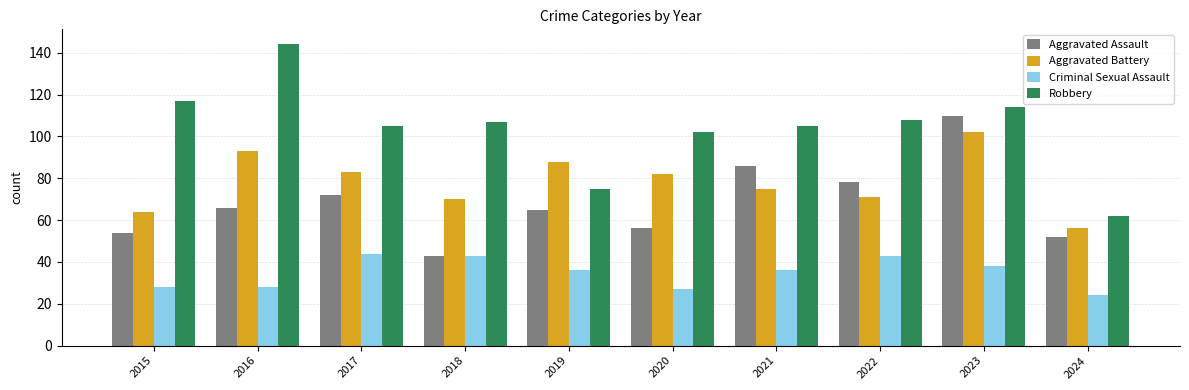

Are the bars horizontal?

No